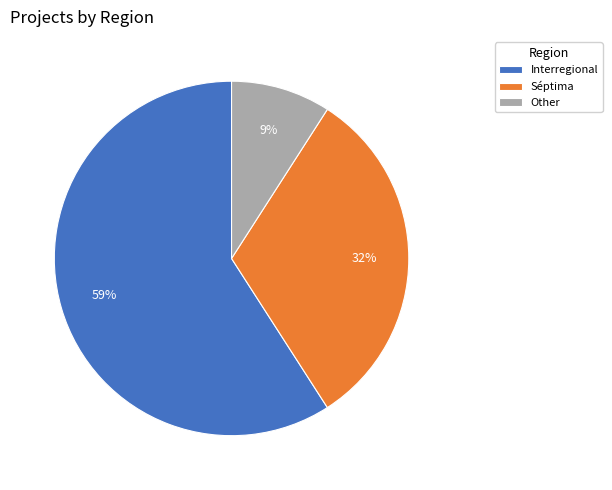

To the nearest percent, what is the difference between the largest and smallest slice percentages?

50%